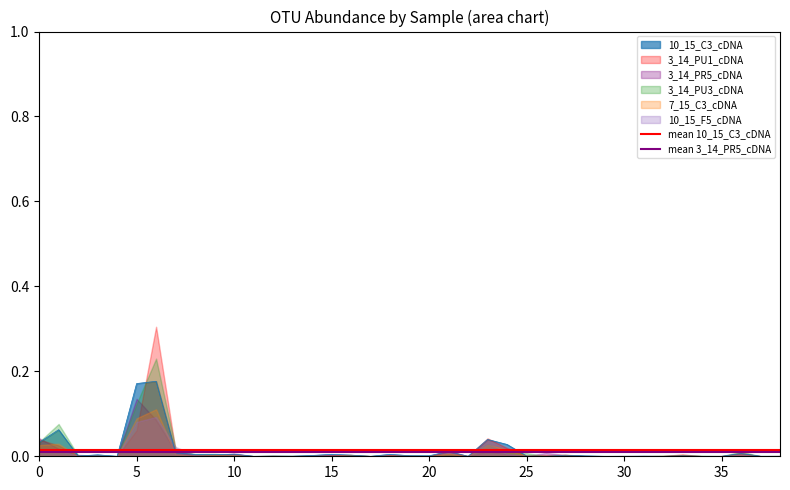

Is it true that mean 3_14_PR5_cDNA equals 0.0 at 0?

False